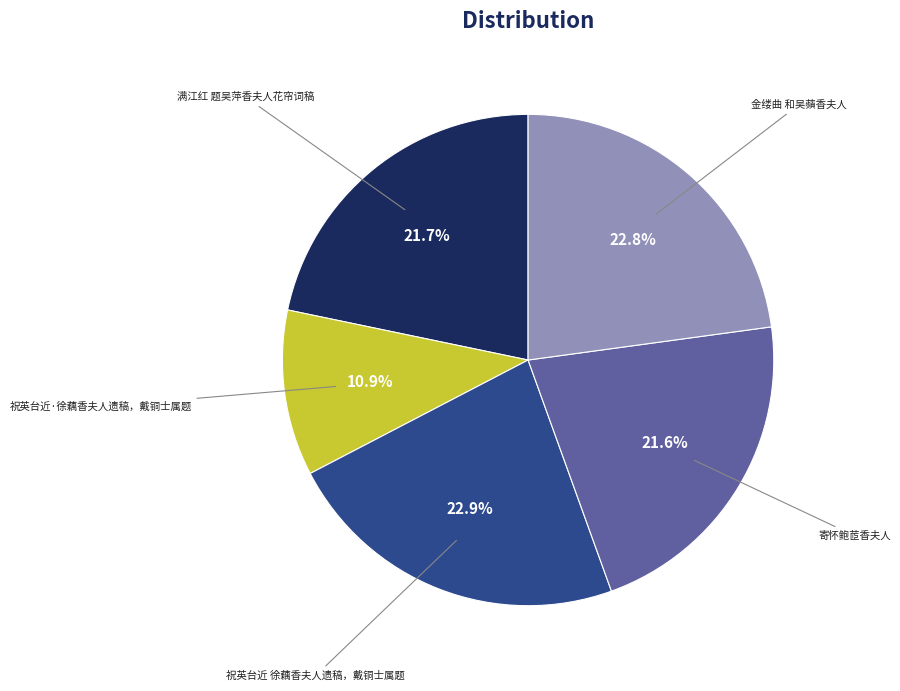

Is there a majority slice in this chart?

No